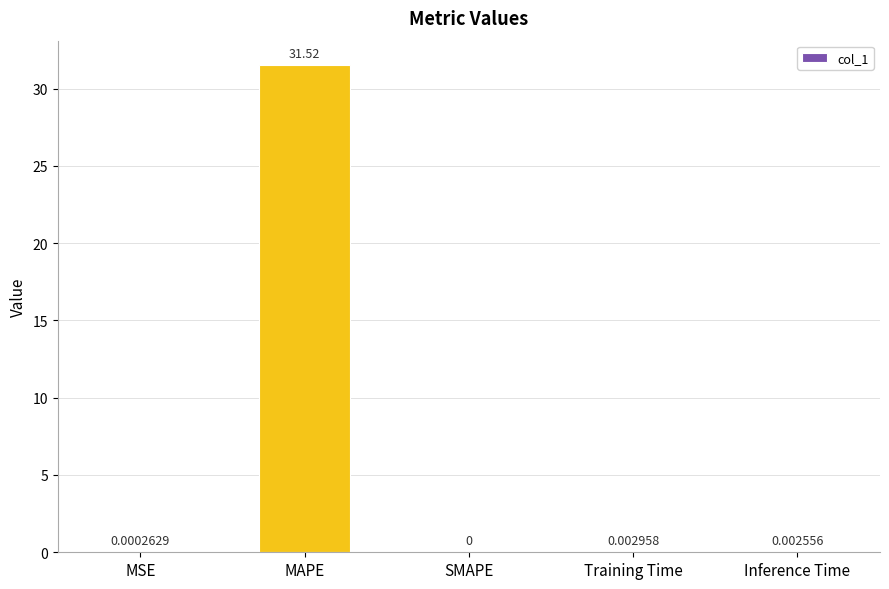

Are the bars horizontal?

No